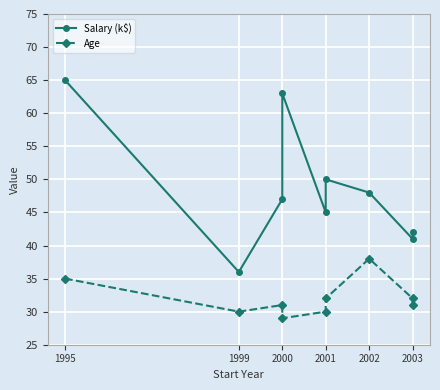

Which series has the widest spread of values?

Salary (k$)